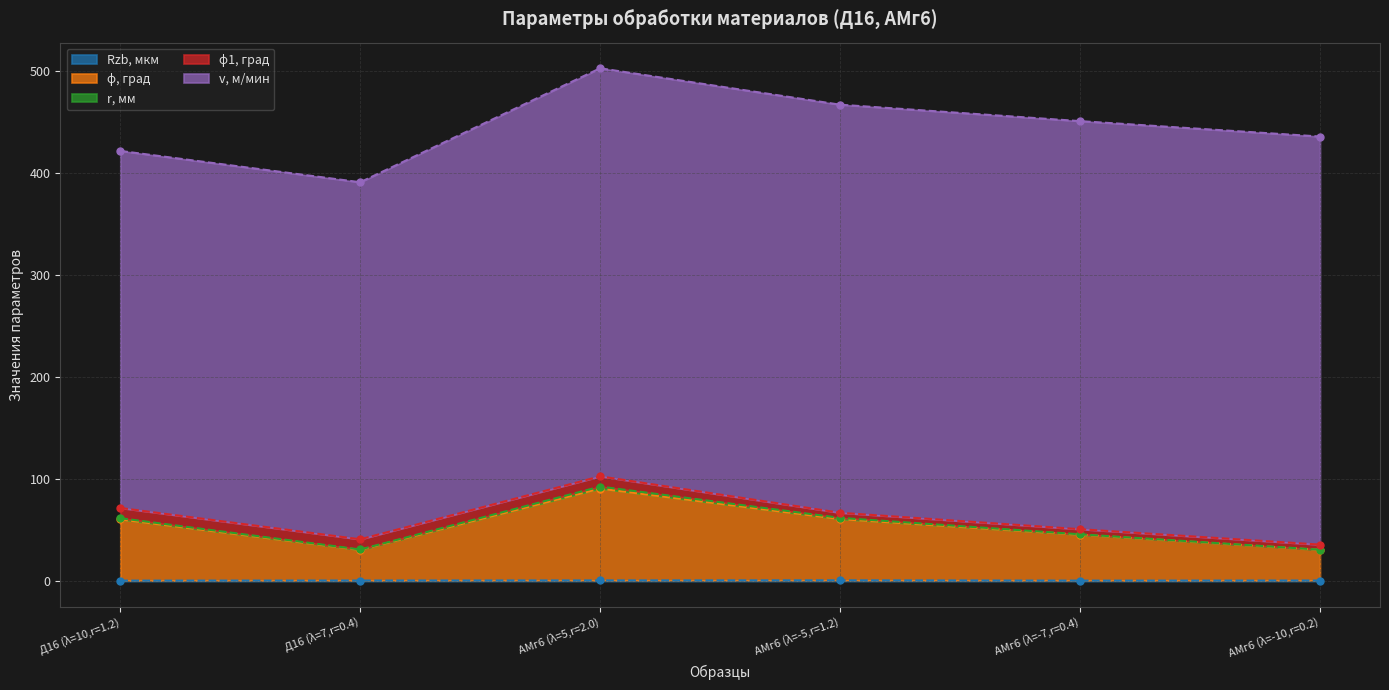

What is the label of the 5th point from the left?

АМг6 (λ=-7,r=0.4)